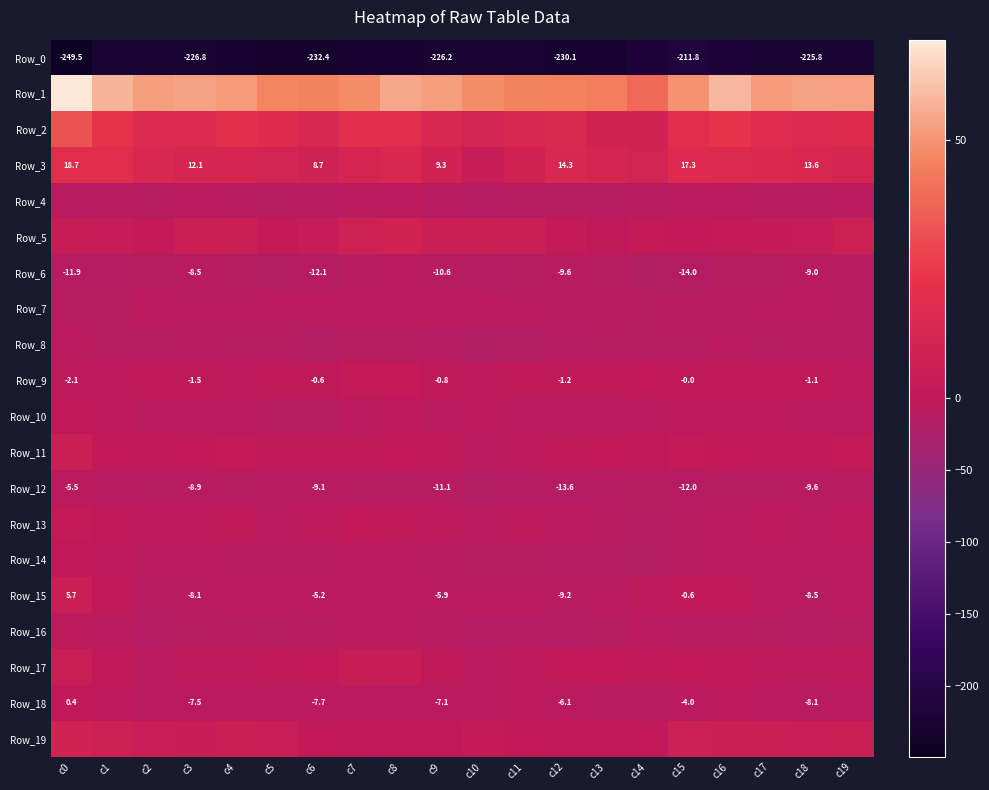

How many values in Row_18 are below zero?

19